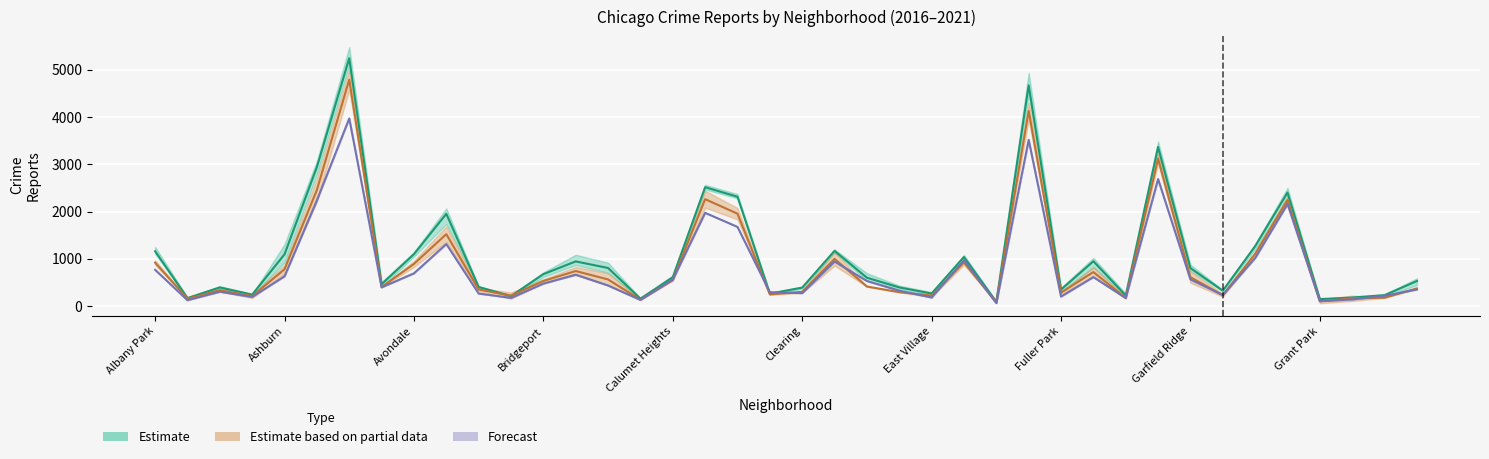

What are all the series names shown in the legend?

Estimate, Estimate based on partial data, Forecast